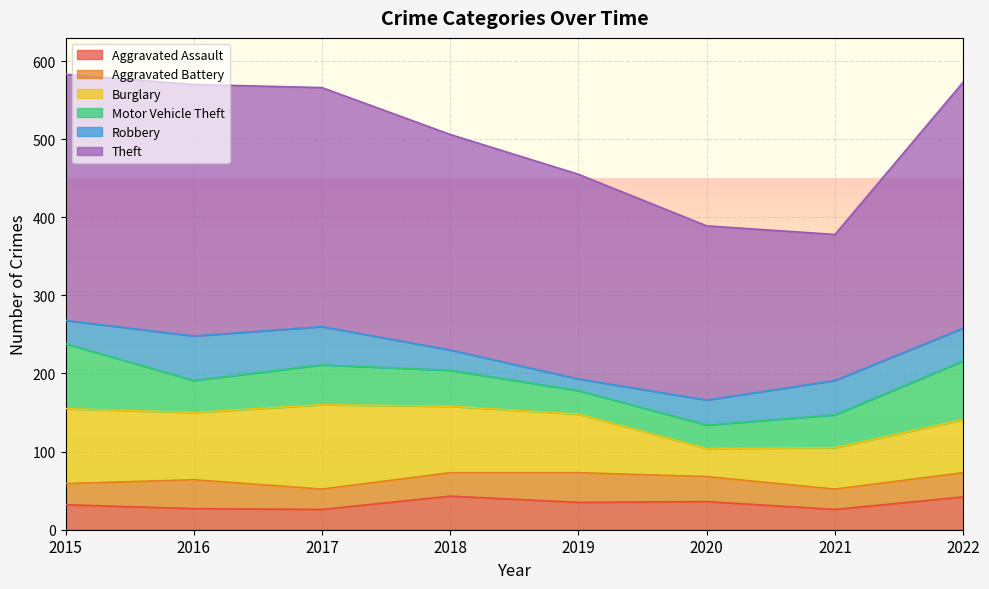

What is the total value across all series at 2017?

566